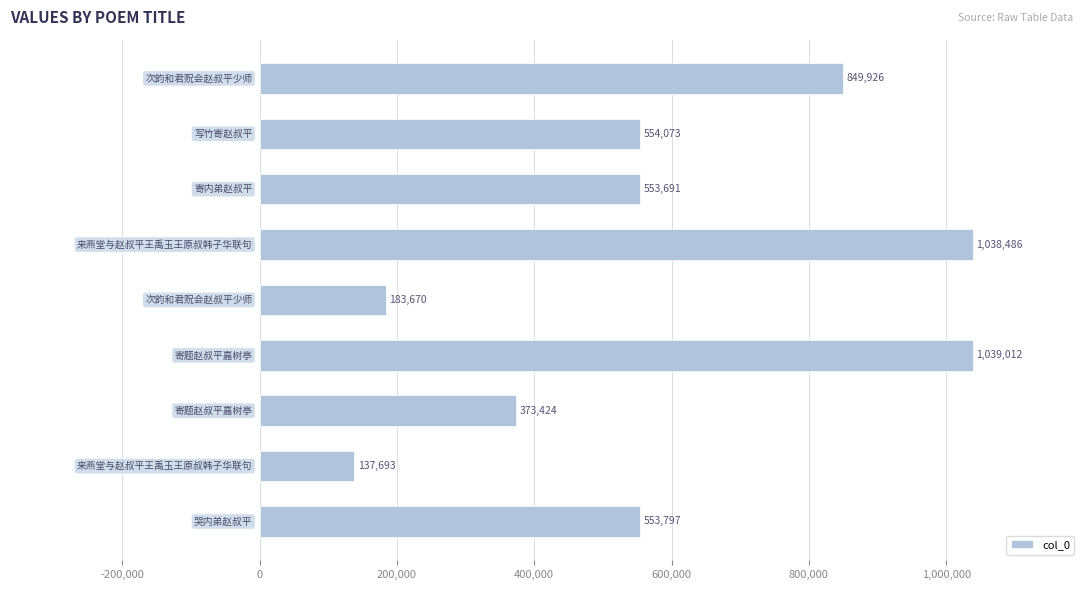

Does the chart contain any negative values?

No